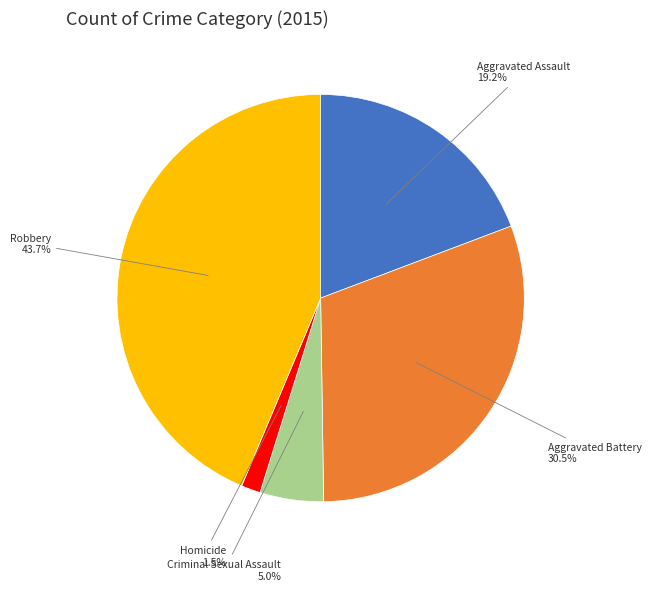

How many segments does this pie chart have?

5